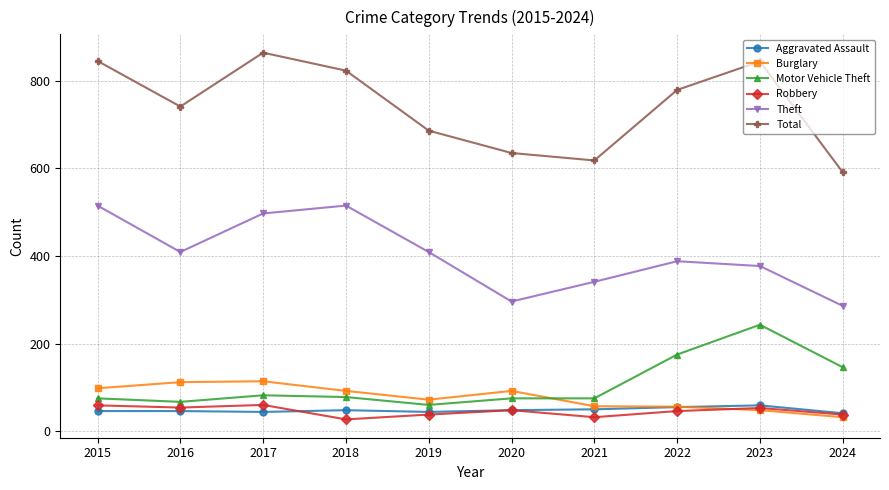

At which category does the chart reach its peak across all series?

2017